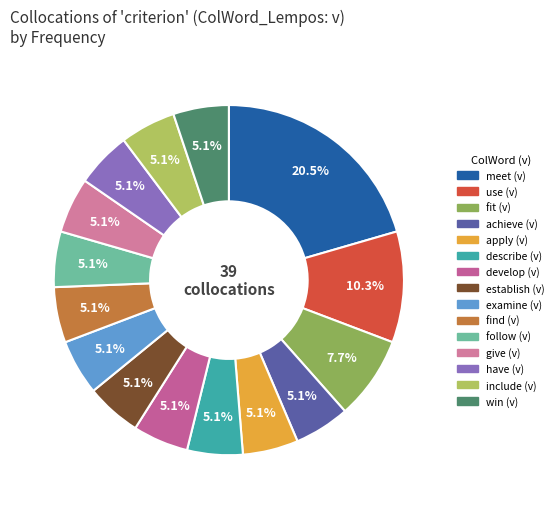

Which category has the smallest portion of the pie?

achieve (v)